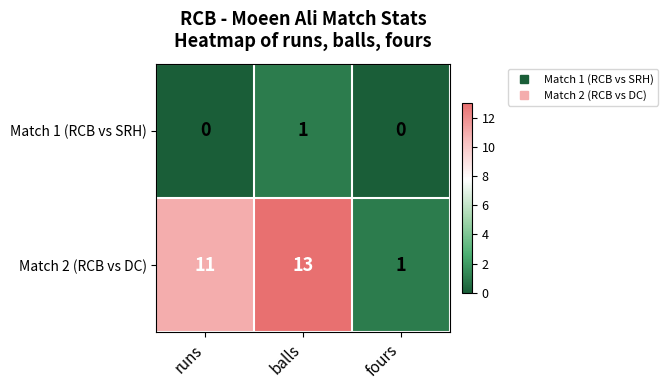

What is the difference between the highest and lowest values at runs?

11